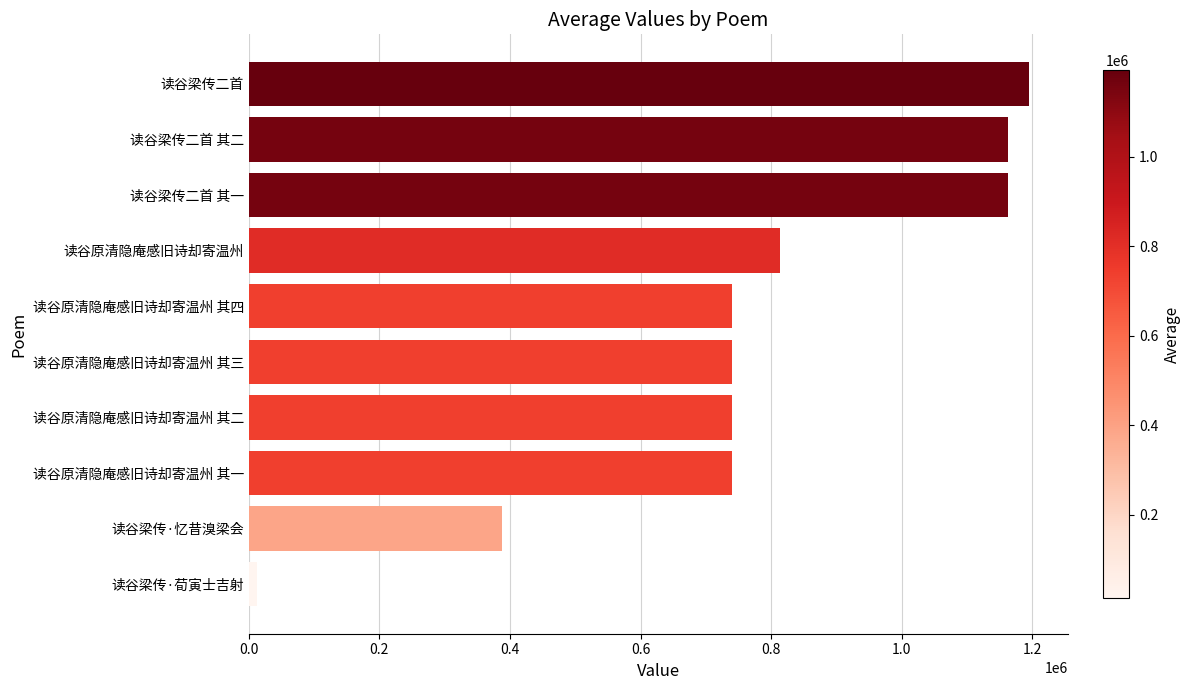

What is the sum of all values?

7694038